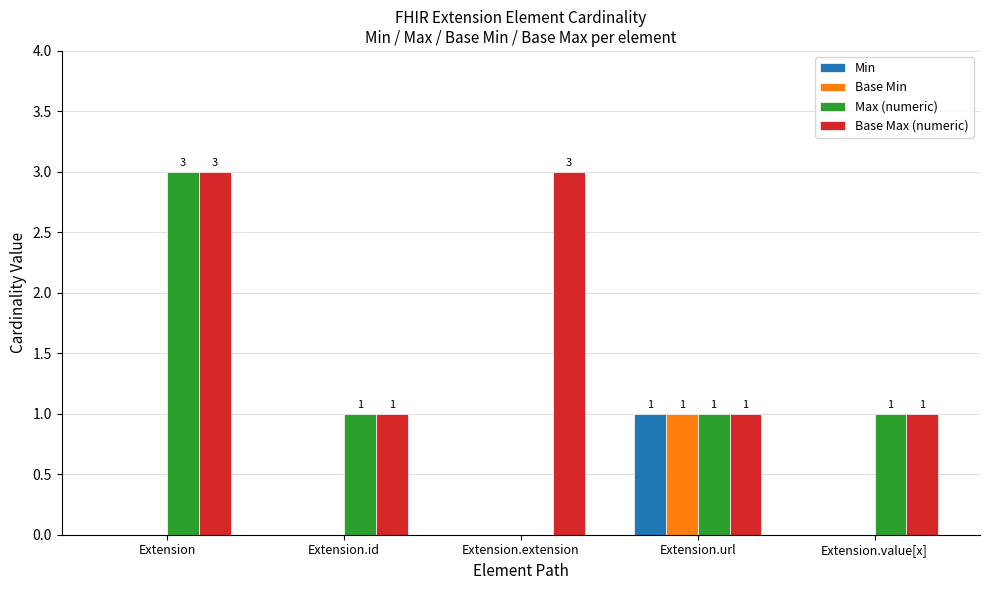

True or false: Base Max (numeric) has a value of 3 at Extension.

True